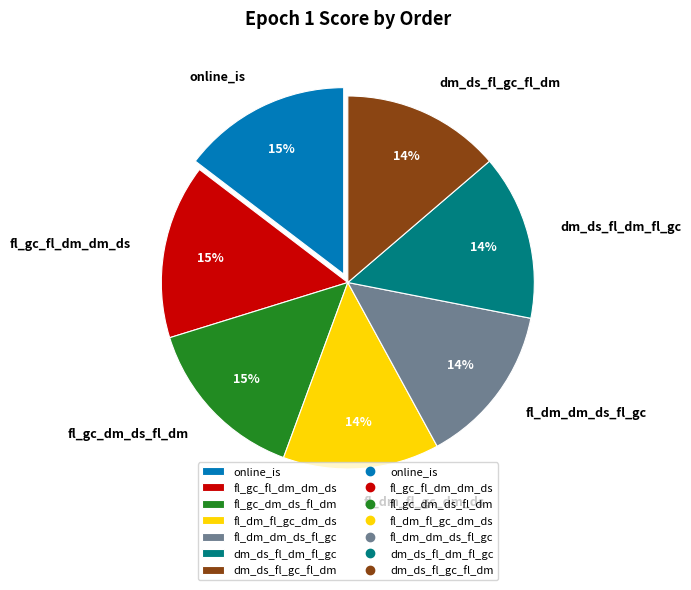

Combined, do fl_gc_dm_ds_fl_dm and online_is account for over 50%?

No